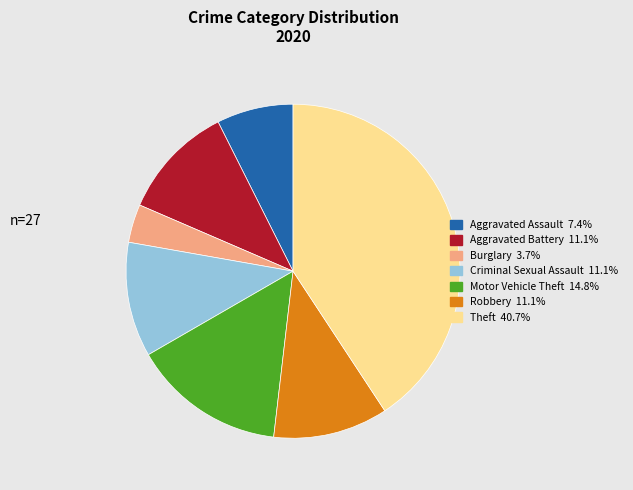

Is there any slice that represents more than half of the pie?

No